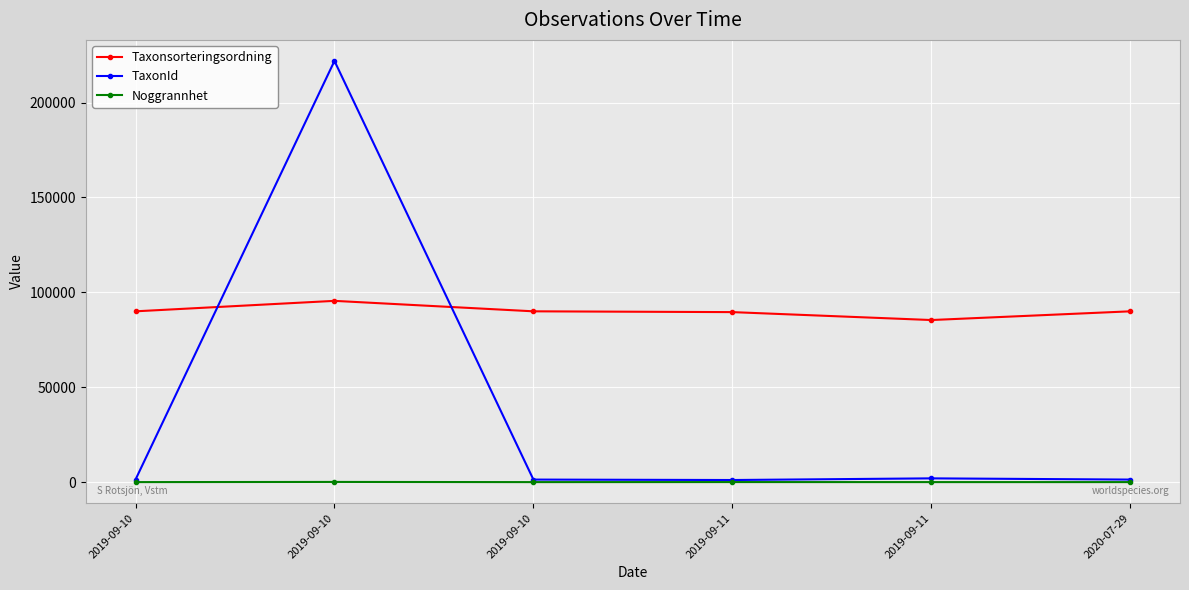

Is this an area chart (filled region under the line)?

No